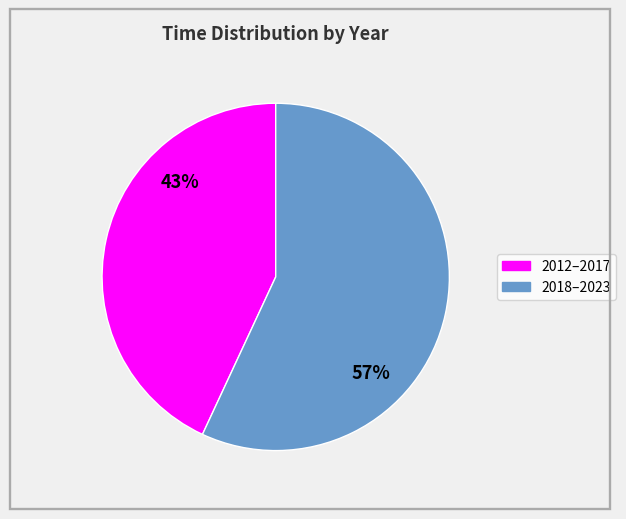

Is there any slice that represents more than half of the pie?

Yes